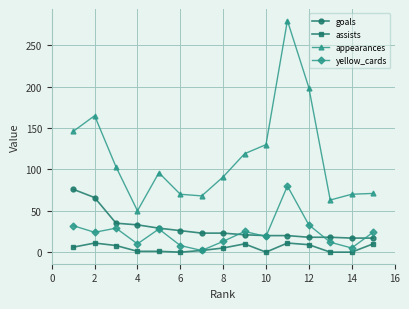

Which series has the largest total across all categories?

appearances